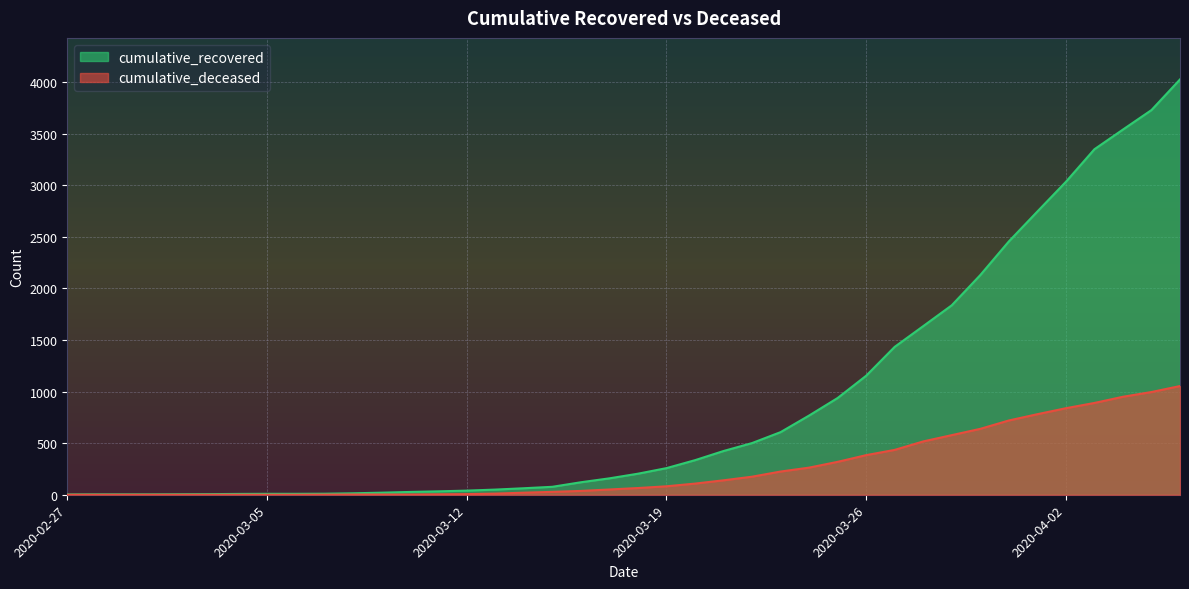

True or false: cumulative_recovered has a value of 23 at 2020-03-14.

False